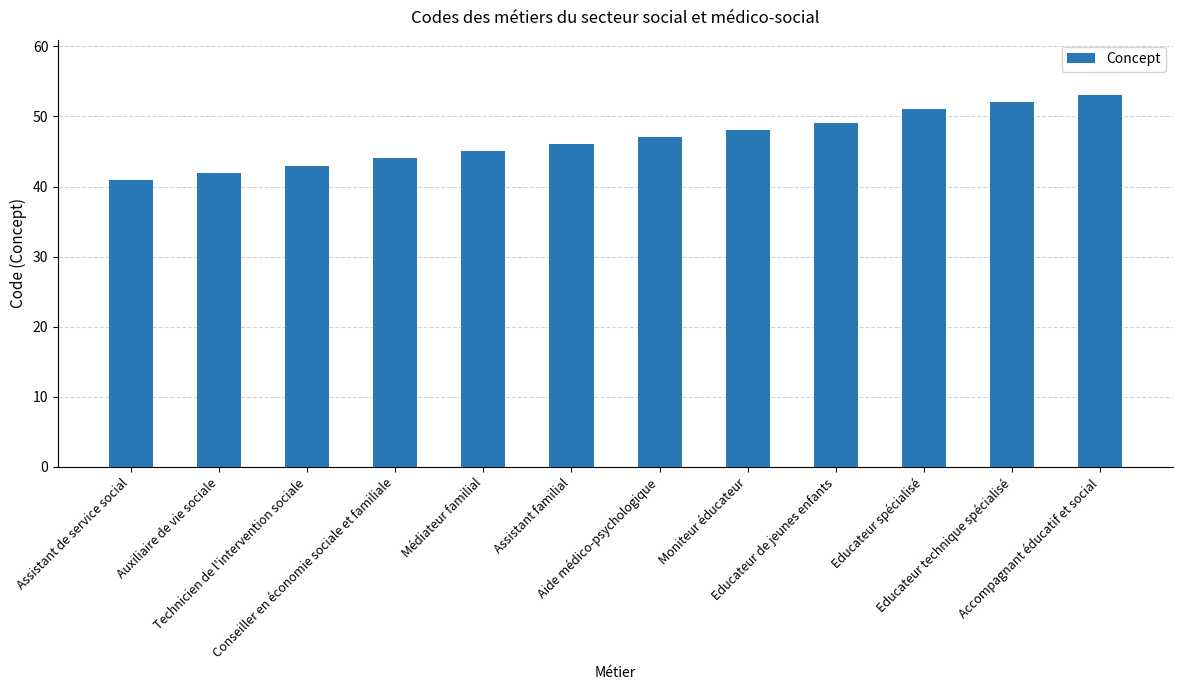

Is it true that the value at Aide médico-psychologique is 47?

True